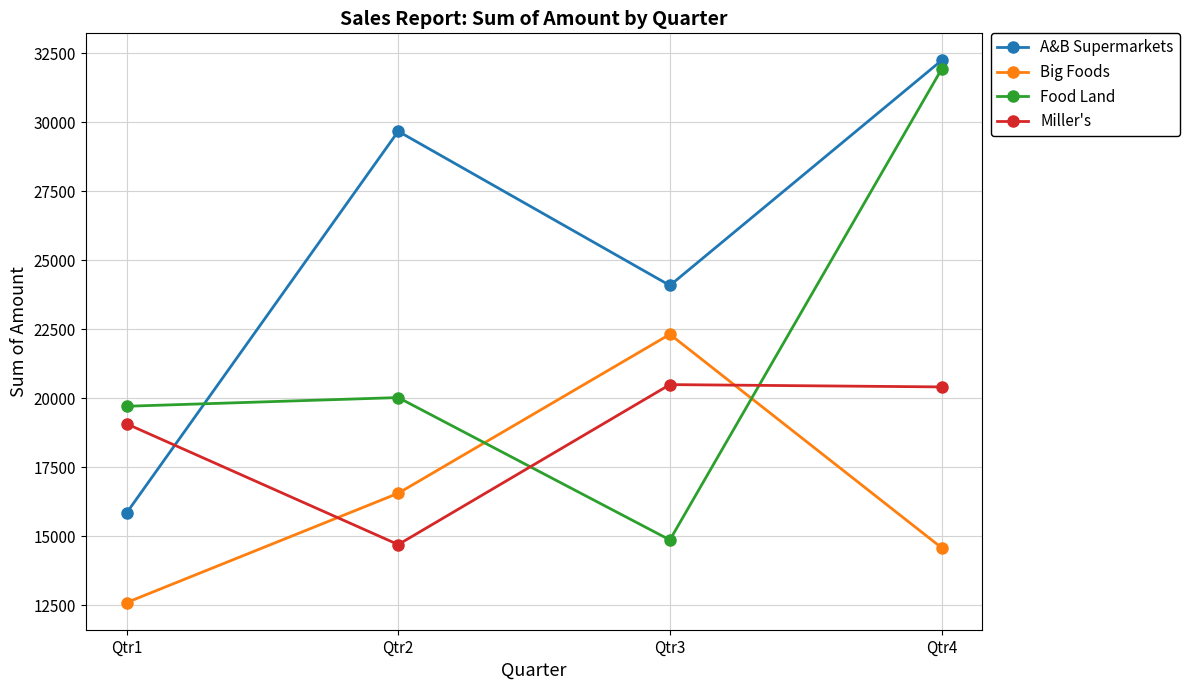

What is the lowest value of the Food Land series?

14873